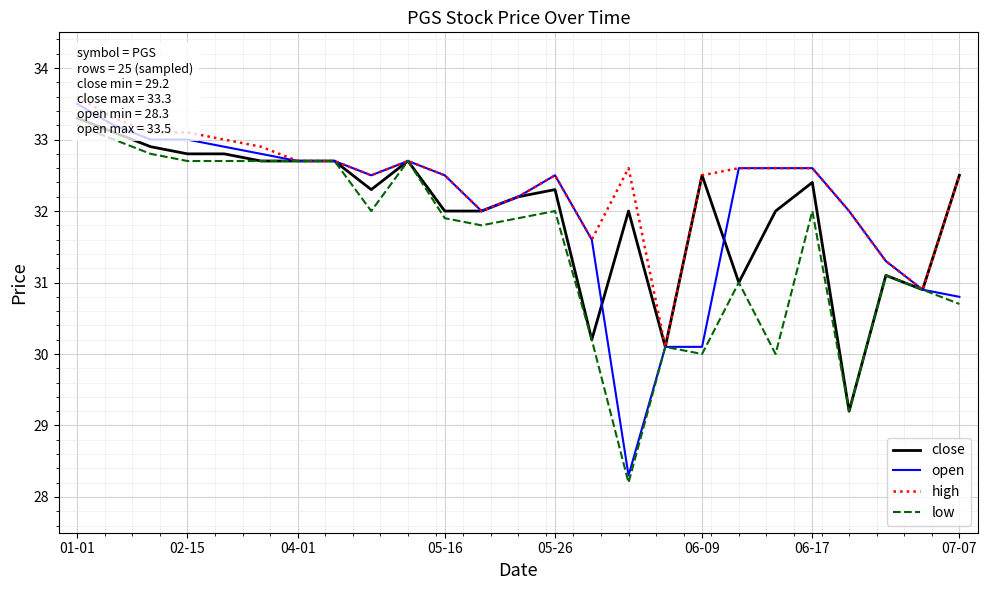

How many values in the high series exceed 32?

19